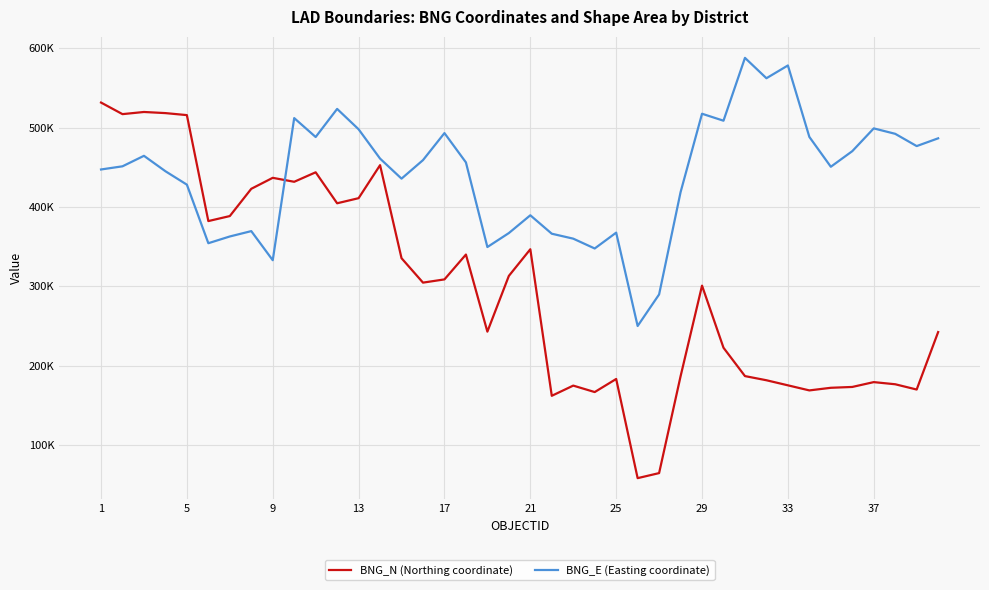

Which series has the largest total across all categories?

BNG_E (Easting coordinate)